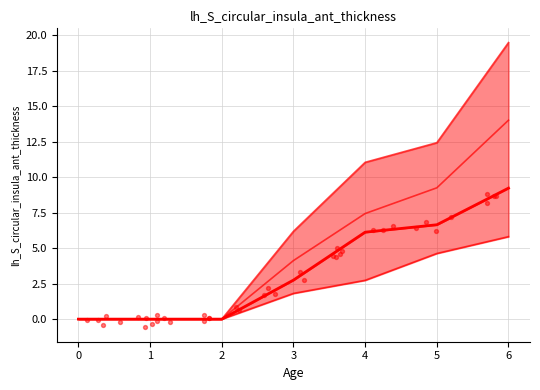

At which category is the sum across all series the highest?

6